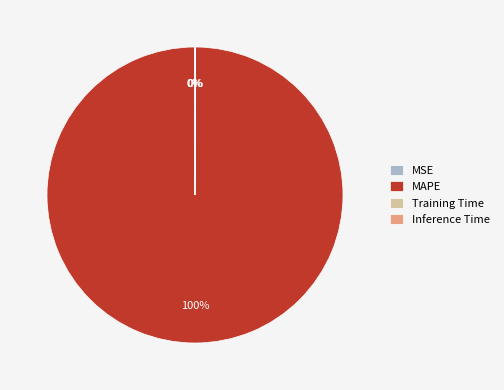

Which slice is the largest?

MAPE